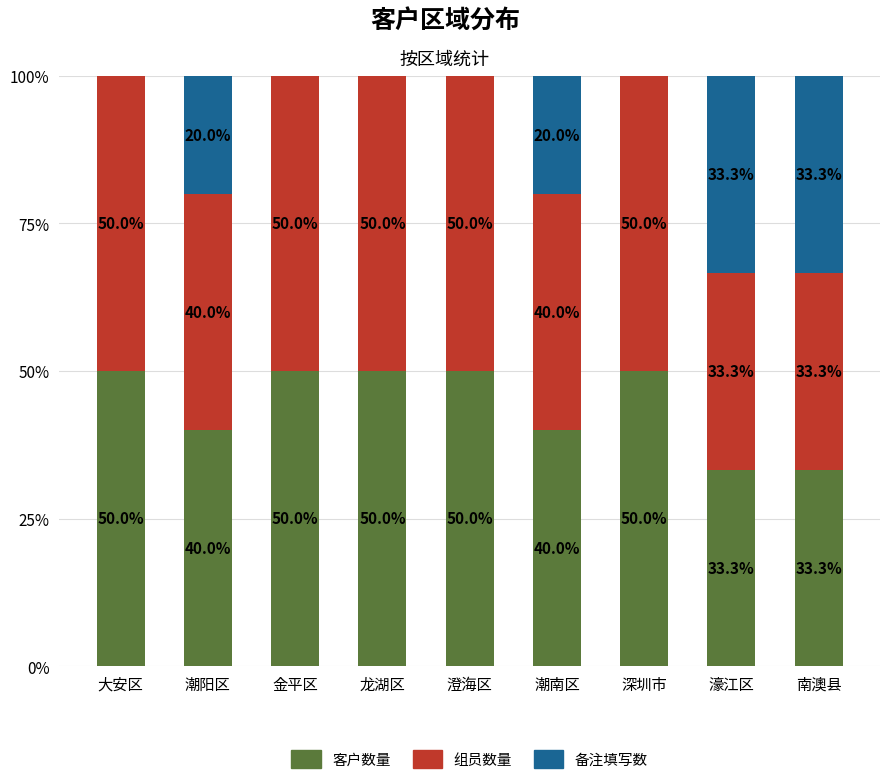

What is the total value across all series at 潮南区?

100.0